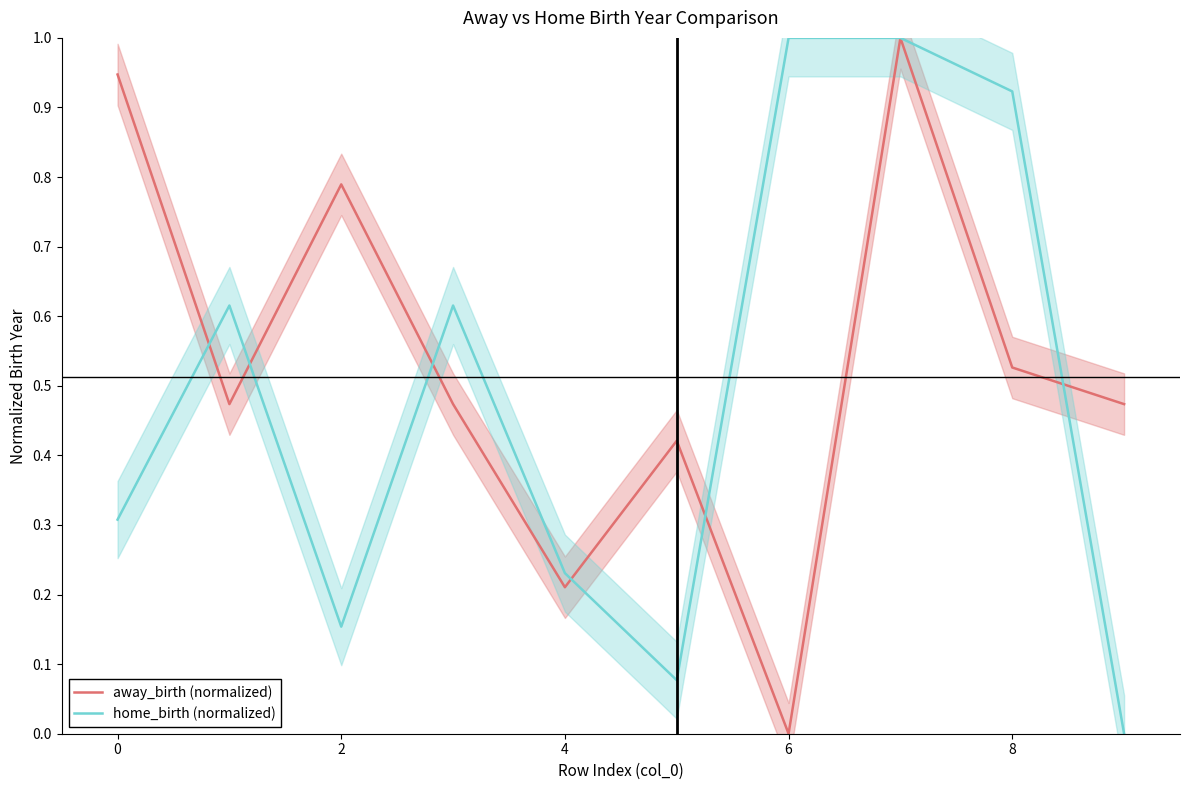

What is the label of the 8th point from the right?

2